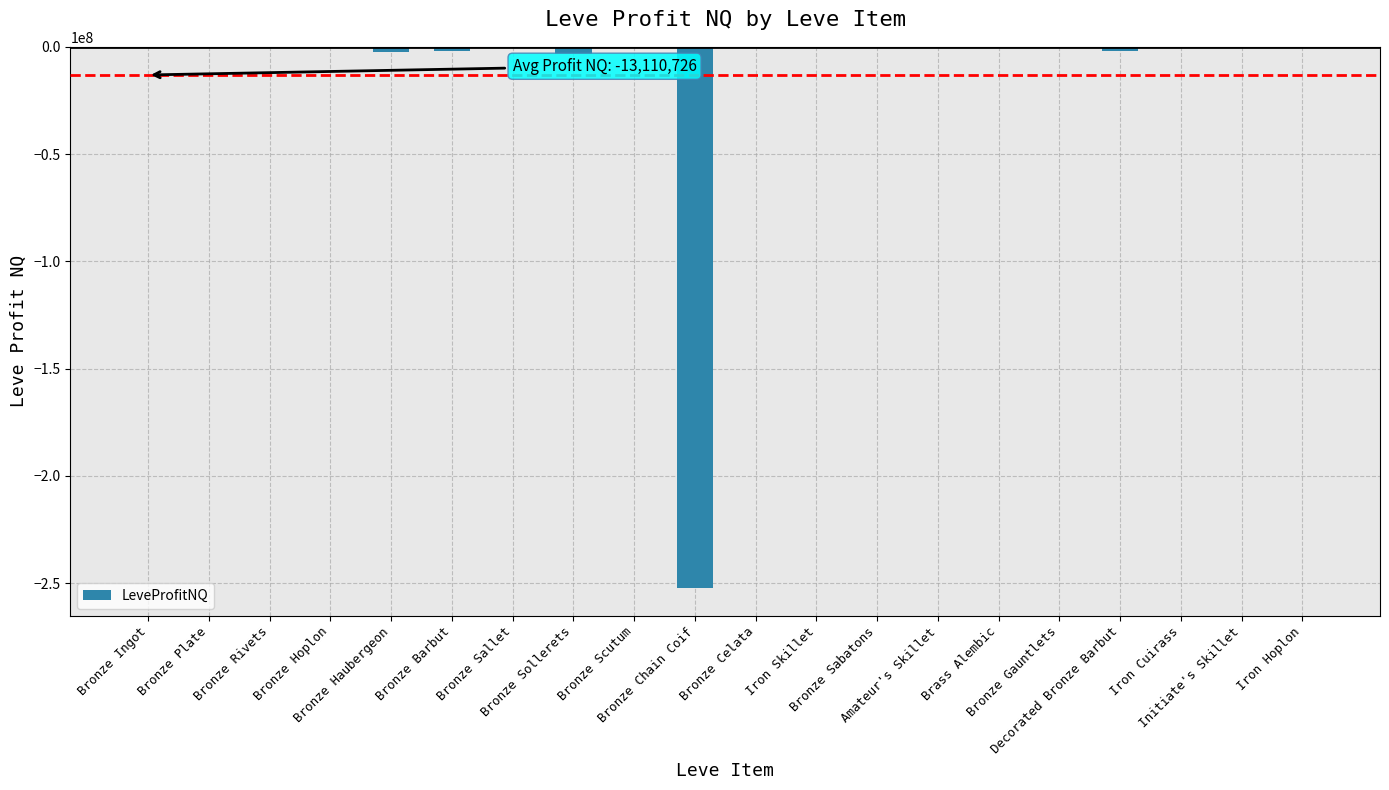

What is the sum of all values?

-262214516.6